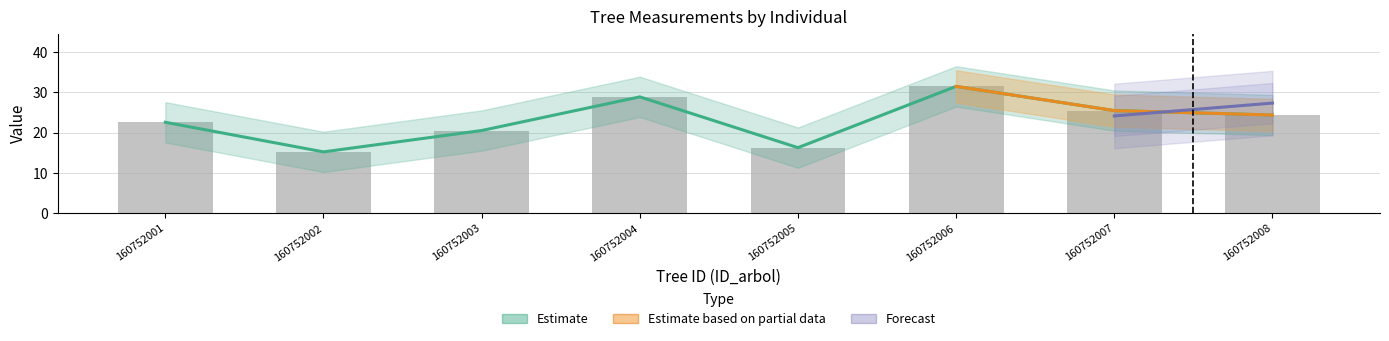

Which label corresponds to the smallest value in the chart?

160752002